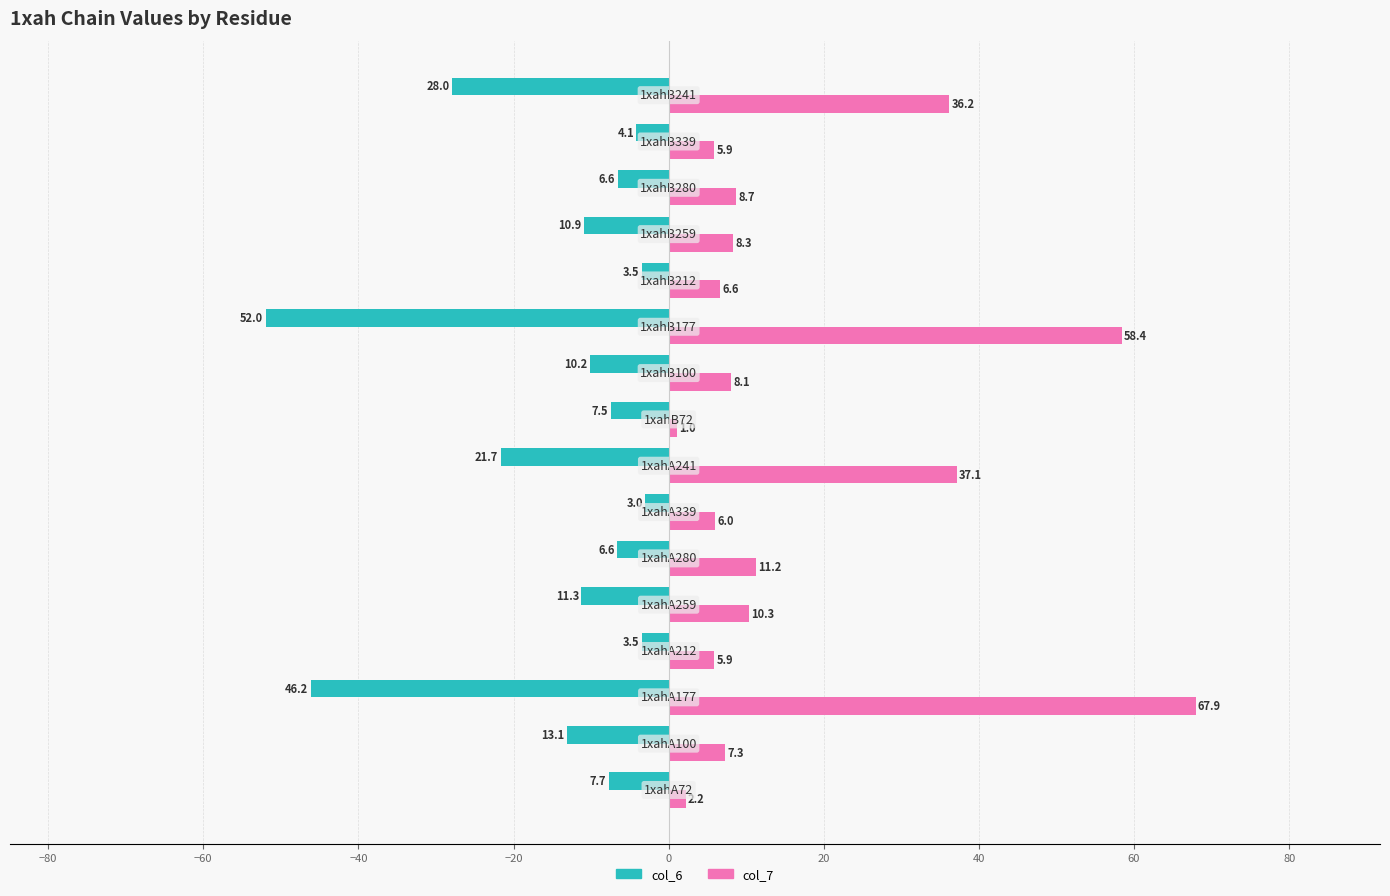

What is the minimum value for col_6?

-52.0